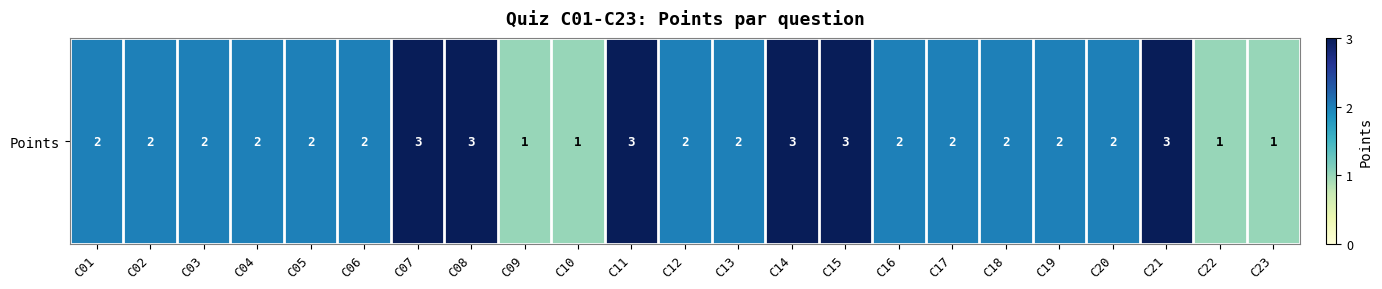

List the labels in order of value, largest first.

C07, C08, C11, C14, C15, C21, C01, C02, C03, C04, C05, C06, C12, C13, C16, C17, C18, C19, C20, C09, C10, C22, C23